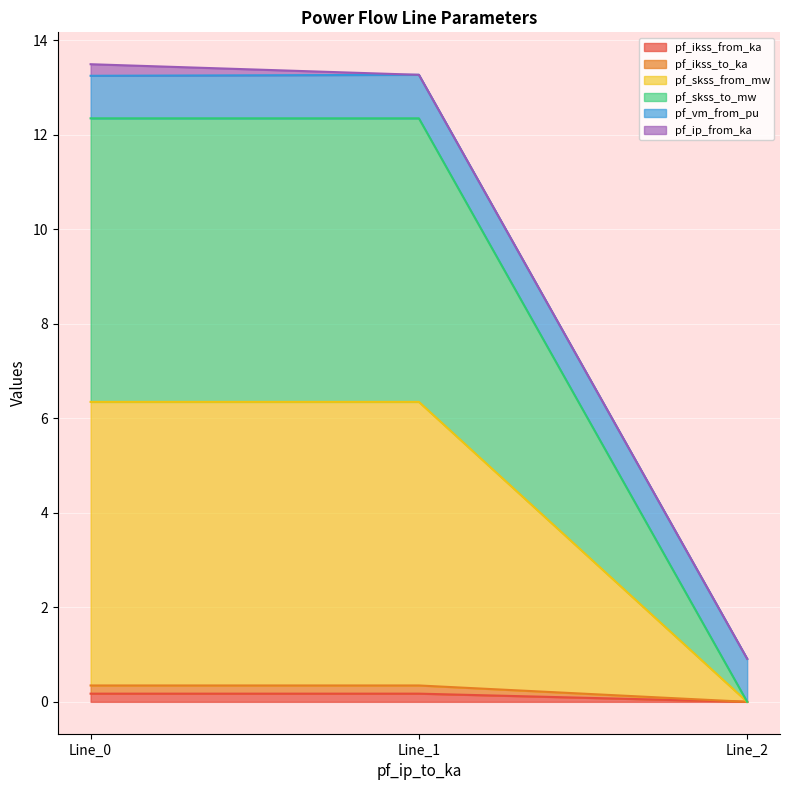

Rank the categories by pf_ikss_to_ka value from lowest to highest.

Line_2, Line_0, Line_1